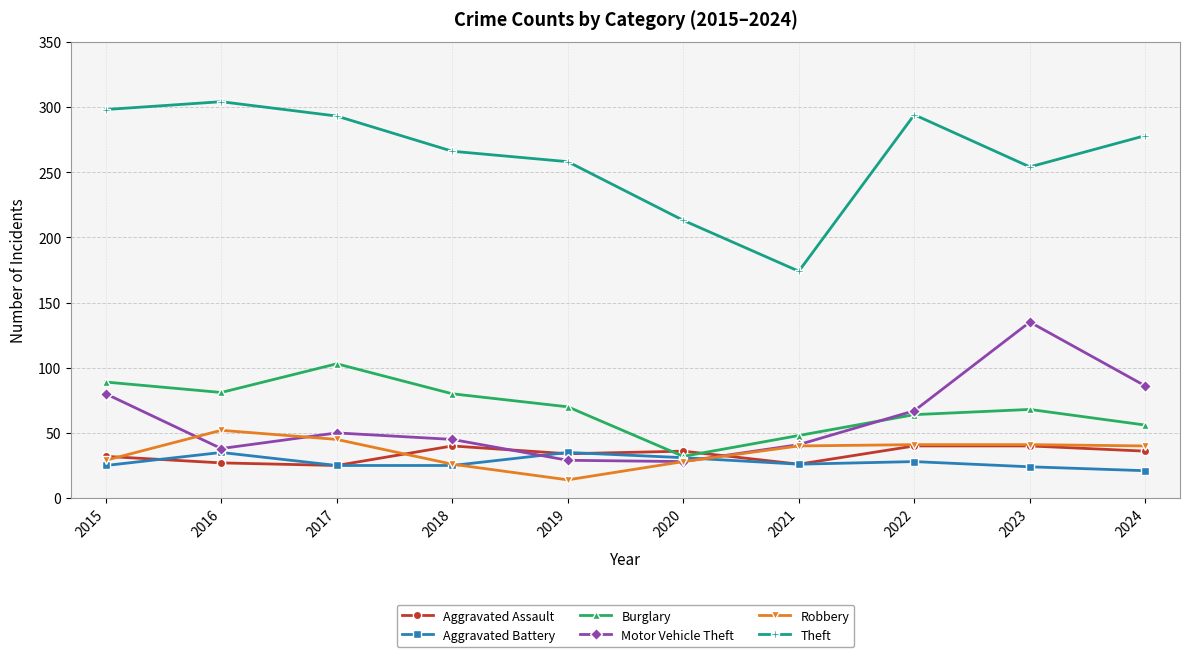

True or false: Burglary and Theft cross at least once.

False